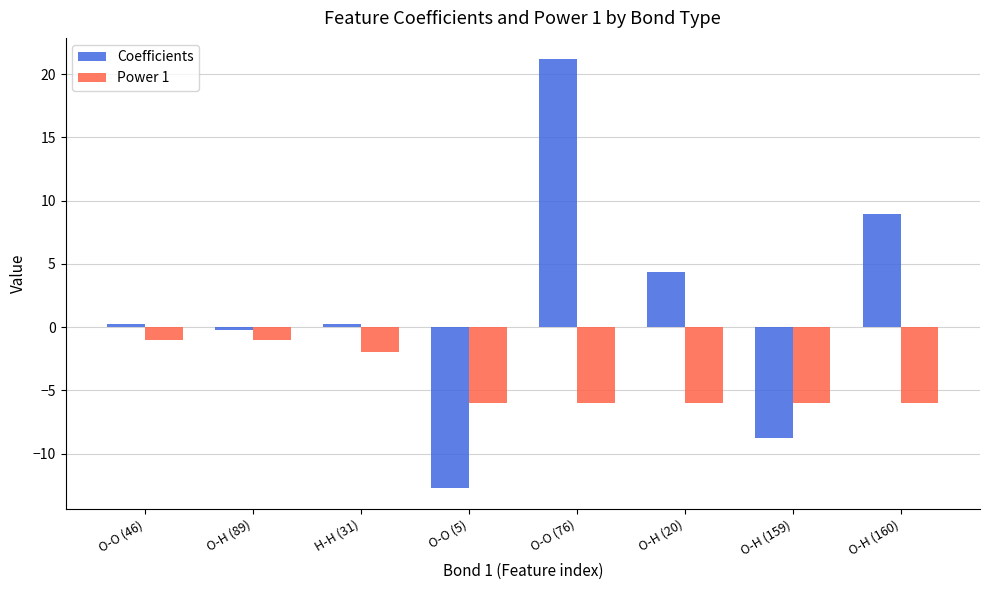

At O-O (5), list the series in order from largest to smallest.

Power 1, Coefficients